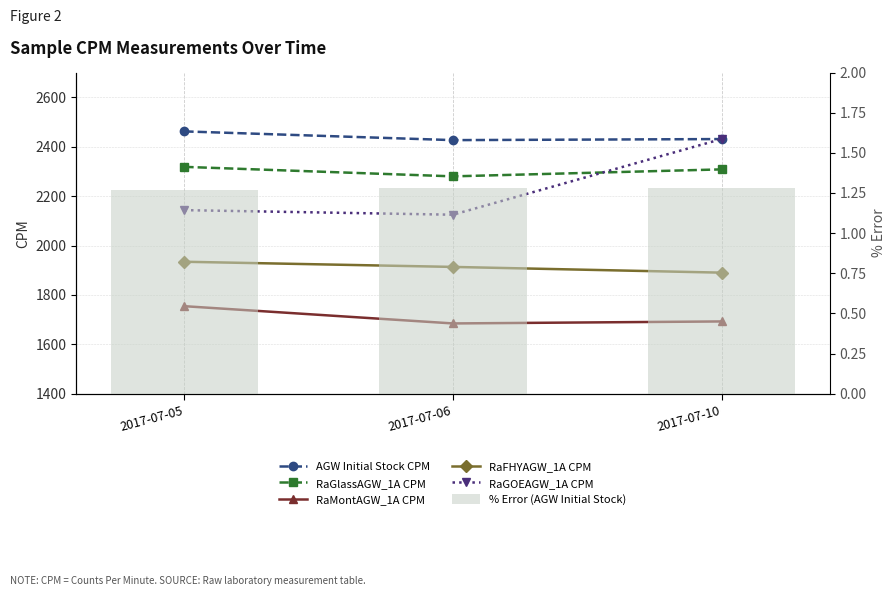

What is the sum of all RaMontAGW_1A CPM values?

5132.0